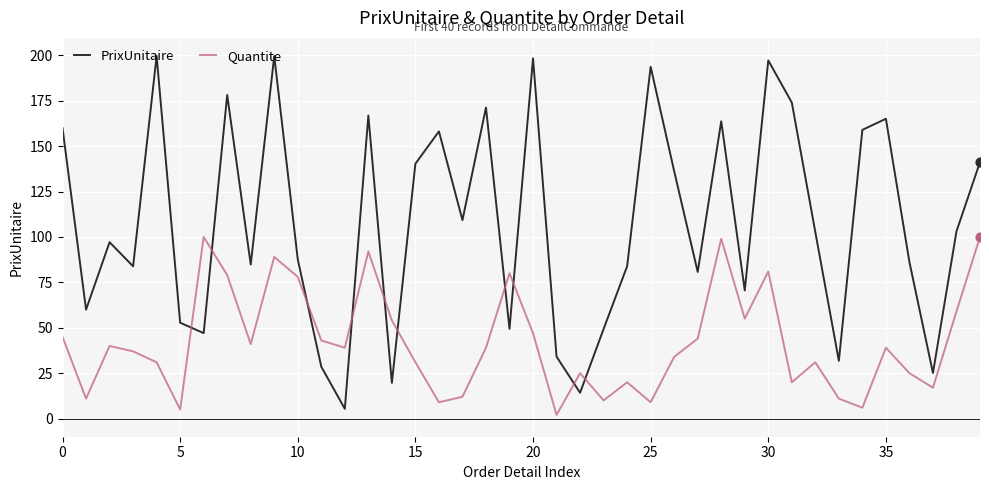

At how many categories does at least one series exceed 51?

33